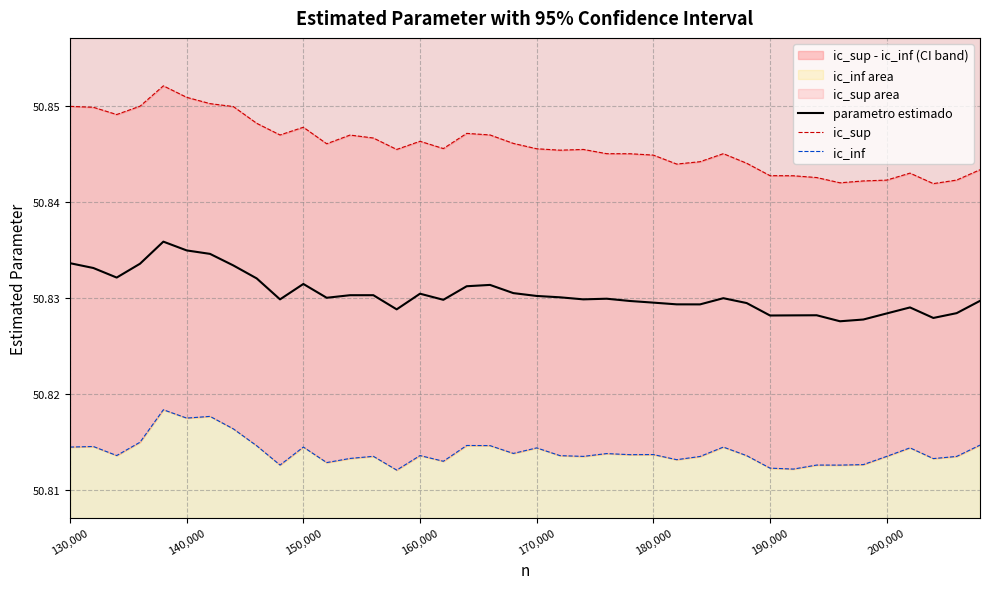

Reading left to right, extract all data points from this chart.

parametro estimado: 50.8	50.8	50.8	50.8	50.8	50.8	50.8	50.8	50.8	50.8	50.8	50.8	50.8	50.8	50.8	50.8	50.8	50.8	50.8	50.8	50.8	50.8	50.8	50.8	50.8	50.8	50.8	50.8	50.8	50.8	50.8	50.8	50.8	50.8	50.8	50.8	50.8	50.8	50.8	50.8
ic_sup: 50.8	50.8	50.8	50.9	50.9	50.9	50.9	50.8	50.8	50.8	50.8	50.8	50.8	50.8	50.8	50.8	50.8	50.8	50.8	50.8	50.8	50.8	50.8	50.8	50.8	50.8	50.8	50.8	50.8	50.8	50.8	50.8	50.8	50.8	50.8	50.8	50.8	50.8	50.8	50.8
ic_inf: 50.8	50.8	50.8	50.8	50.8	50.8	50.8	50.8	50.8	50.8	50.8	50.8	50.8	50.8	50.8	50.8	50.8	50.8	50.8	50.8	50.8	50.8	50.8	50.8	50.8	50.8	50.8	50.8	50.8	50.8	50.8	50.8	50.8	50.8	50.8	50.8	50.8	50.8	50.8	50.8